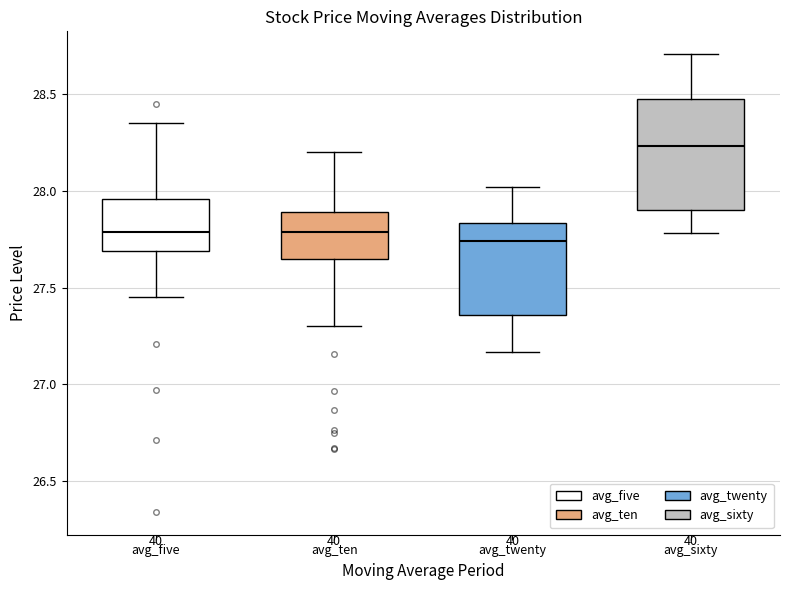

Comparing the boxes themselves (not the whiskers), which one is the tallest?

avg_sixty